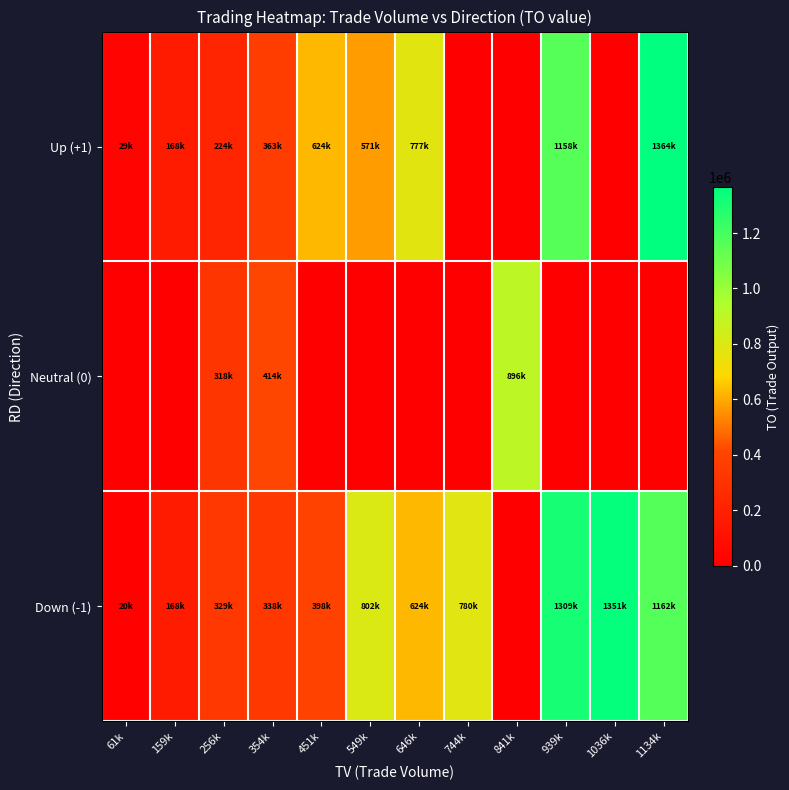

Reading left to right, extract all data points from this chart.

Down (-1): 61k=20555.0	159k=168052.5	256k=329585.0	354k=338613.3	451k=398620.0	549k=802750.0	646k=624455.0	744k=780050.0	841k=0.0	939k=1309180.0	1036k=1351450.0	1134k=1162860.0
Neutral (0): 61k=0.0	159k=0.0	256k=318250.0	354k=414290.0	451k=0.0	549k=0.0	646k=0.0	744k=0.0	841k=896970.0	939k=0.0	1036k=0.0	1134k=0.0
Up (+1): 61k=29190.0	159k=168210.0	256k=224717.5	354k=363310.0	451k=624010.0	549k=571070.0	646k=777540.0	744k=0.0	841k=0.0	939k=1158585.0	1036k=0.0	1134k=1364940.0